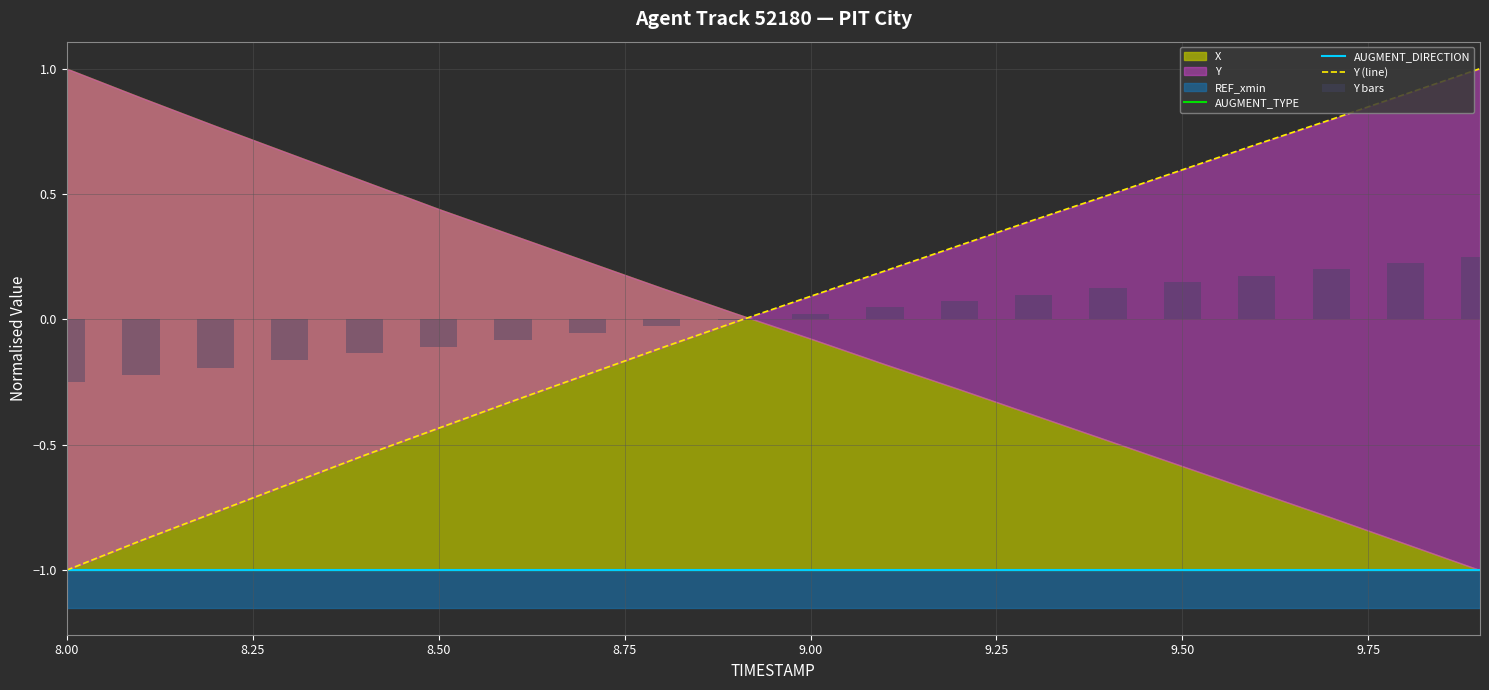

True or false: AUGMENT_DIRECTION has a value of -0.5 at 14.

False